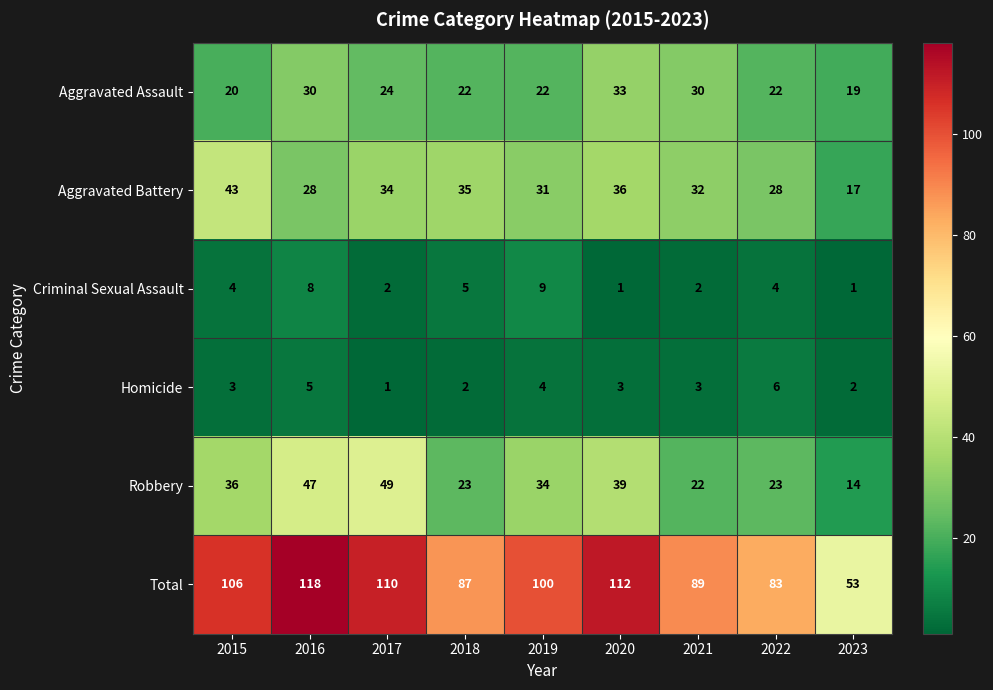

How many data points in Total are less than 100?

4